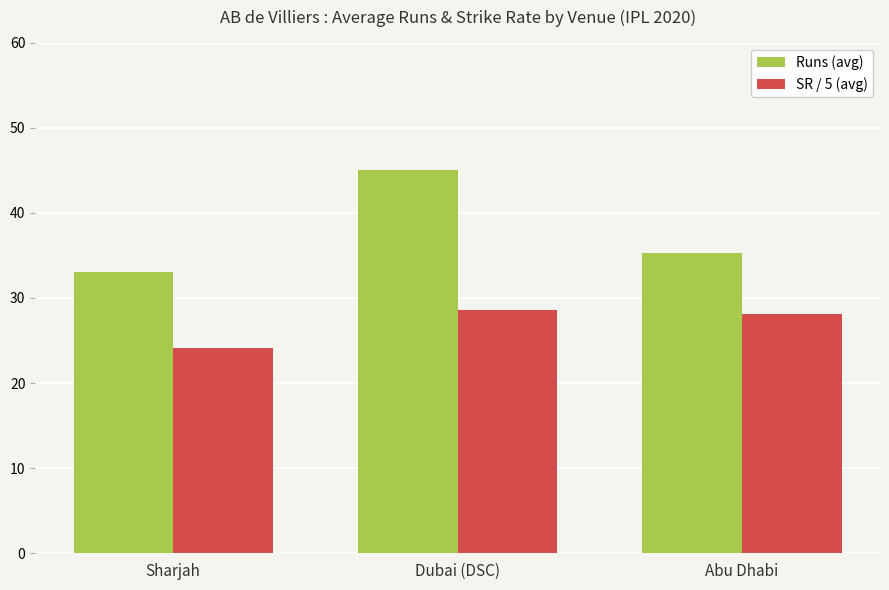

Reading left to right, transcribe all the data shown in this chart.

Runs (avg): Sharjah=33.0	Dubai (DSC)=45.0	Abu Dhabi=35.3
SR / 5 (avg): Sharjah=24.1	Dubai (DSC)=28.6	Abu Dhabi=28.1